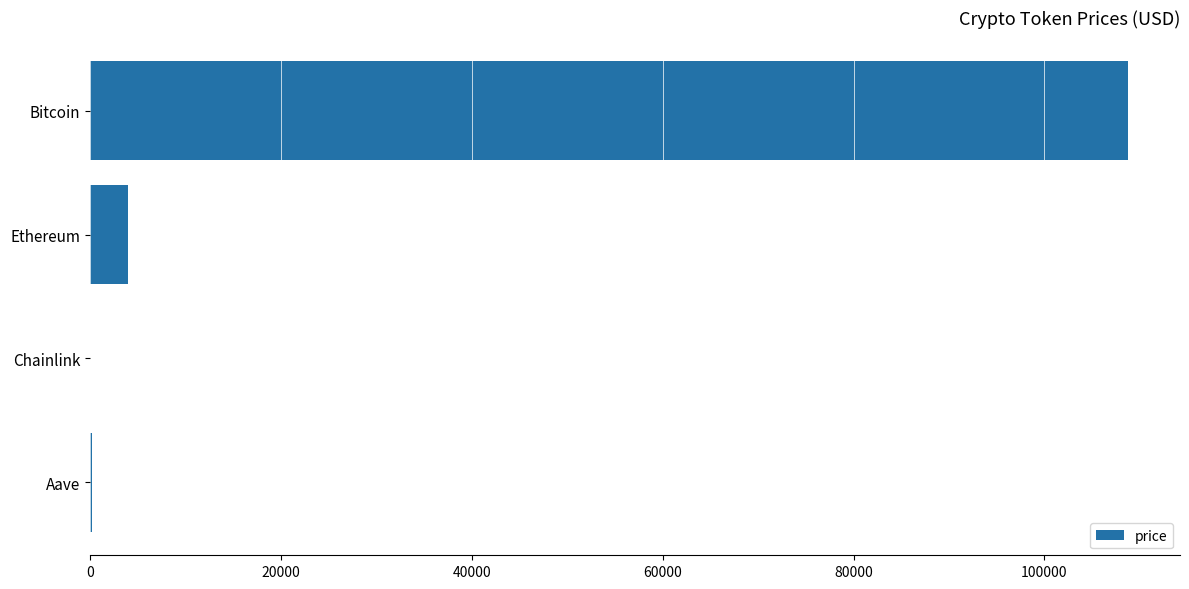

Count the number of categories in the chart.

4